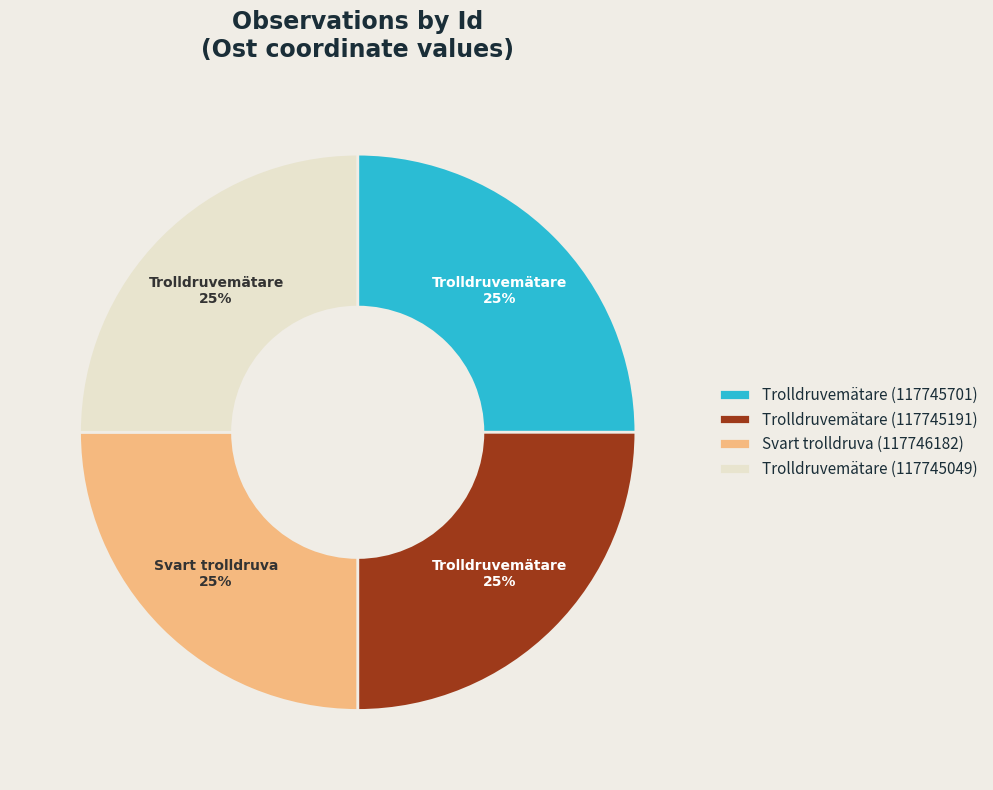

Is there any slice that represents more than half of the pie?

No